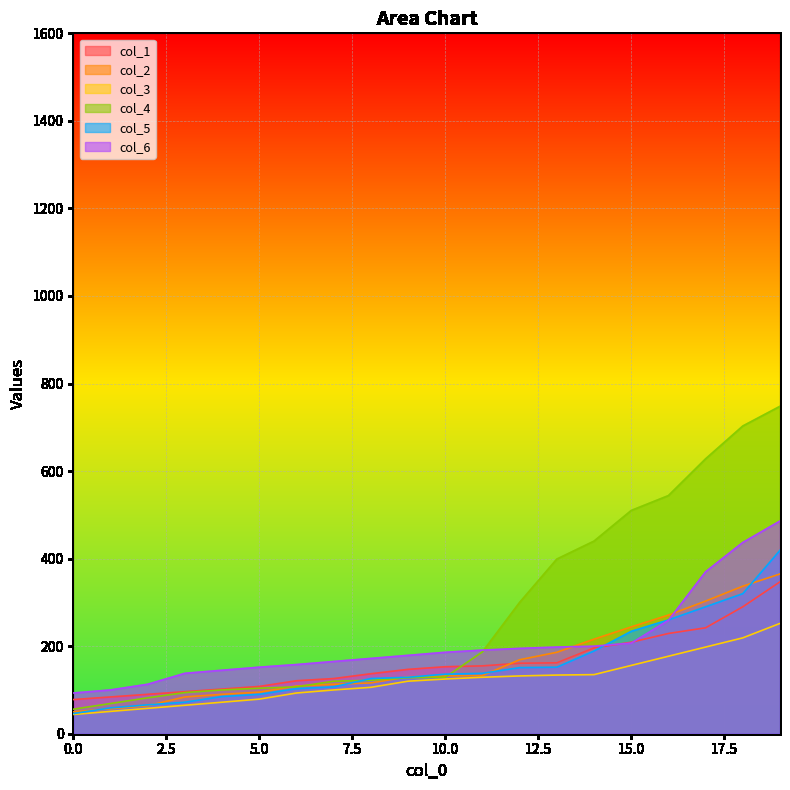

What is the difference between the maximum and minimum values in the col_6 series?

393